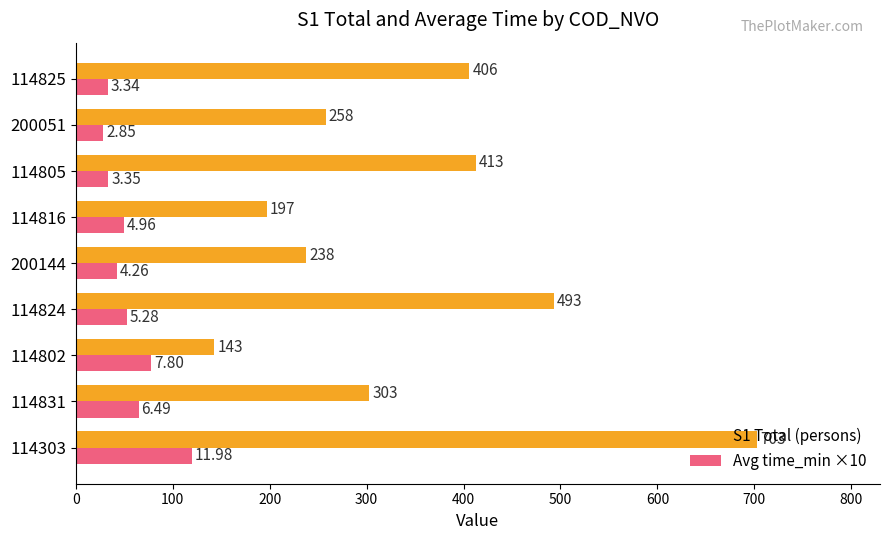

What is the minimum value for S1 Total (persons)?

143.0